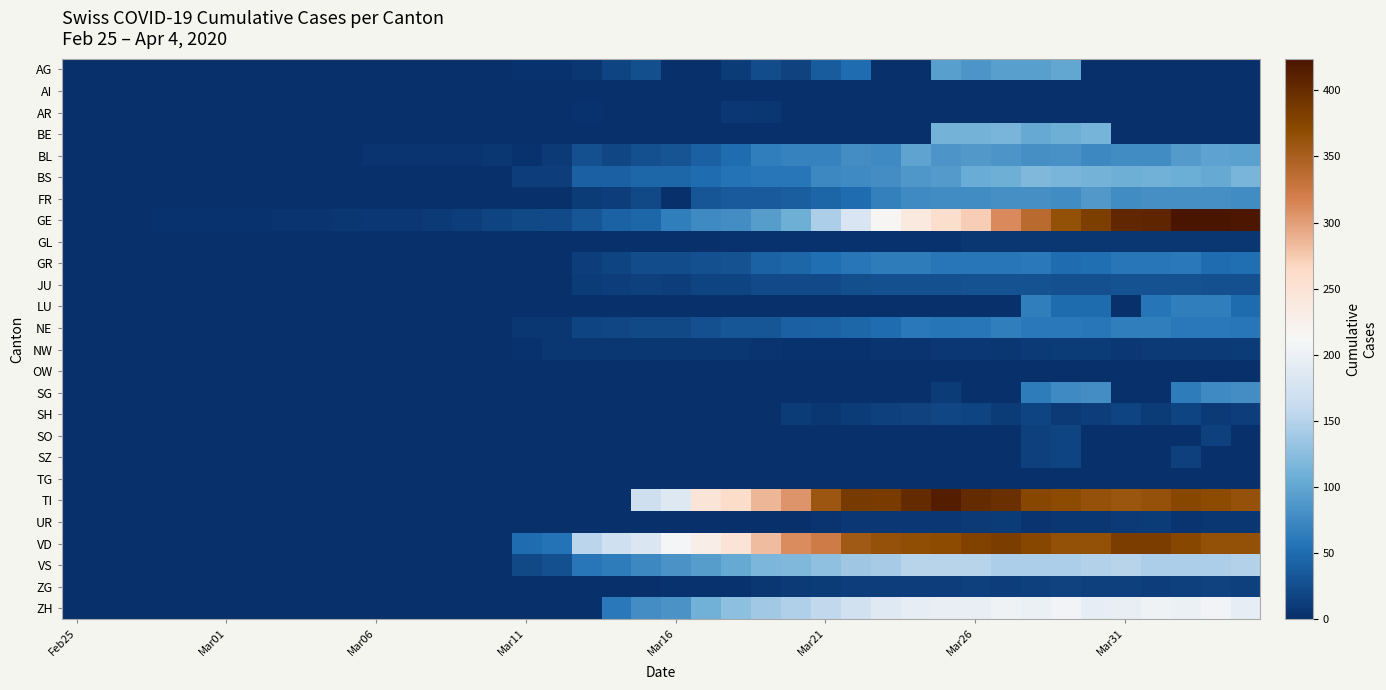

At how many categories does at least one series exceed 377?

12